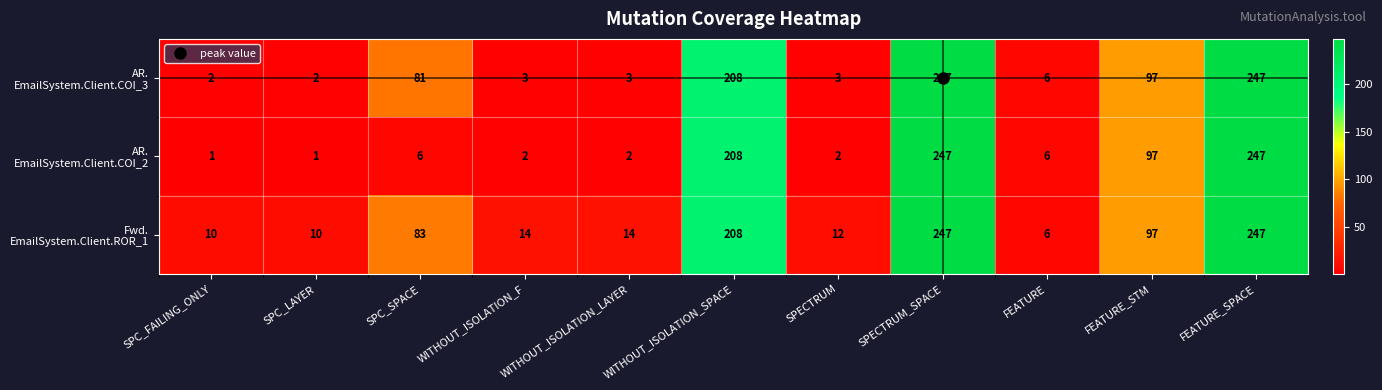

What is the maximum value shown in the chart?

247